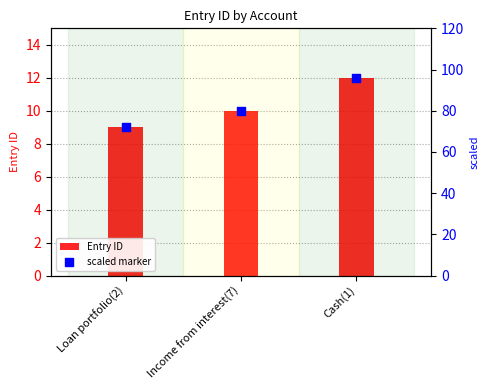

Which series reaches the minimum Y coordinate?

Entry ID